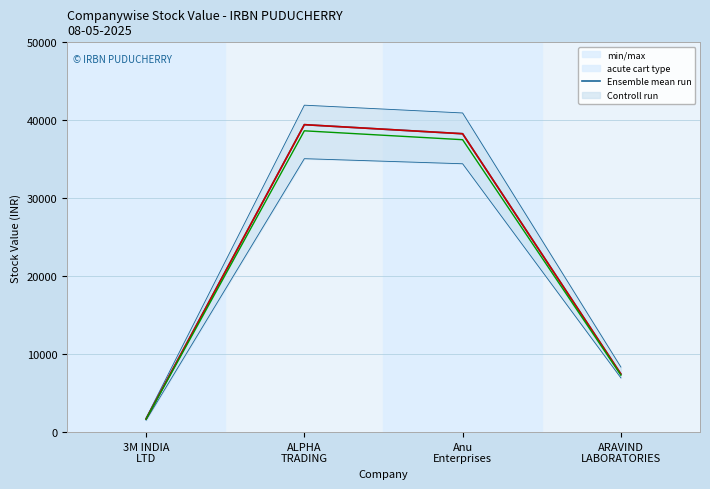

Which series has the widest spread of values?

Stock Value